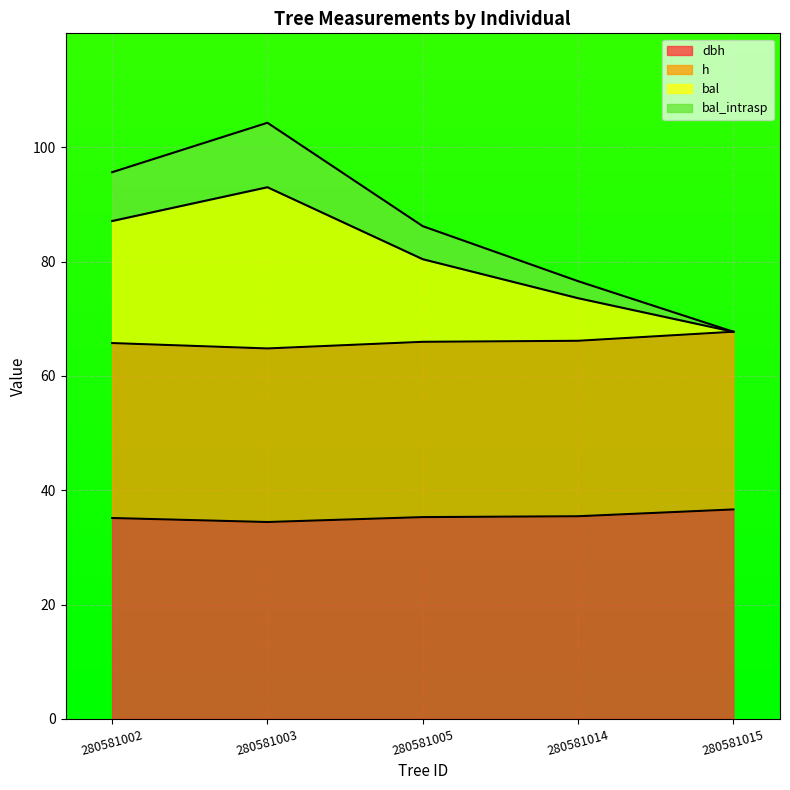

What is the total value across all series at 280581014?

76.6